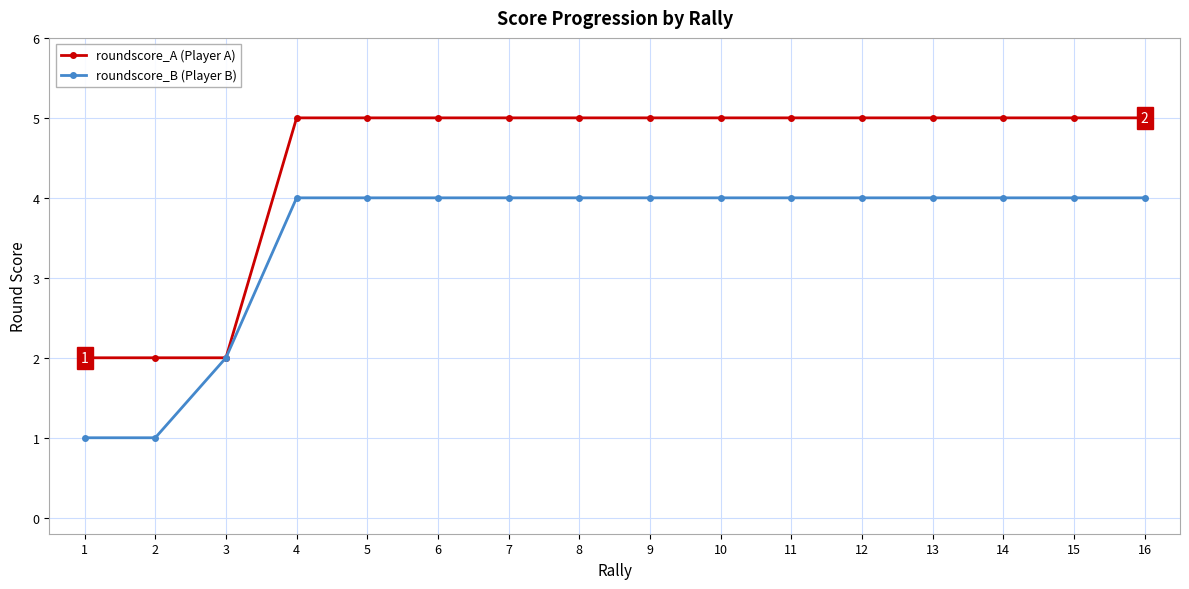

Is this an area chart (filled region under the line)?

No